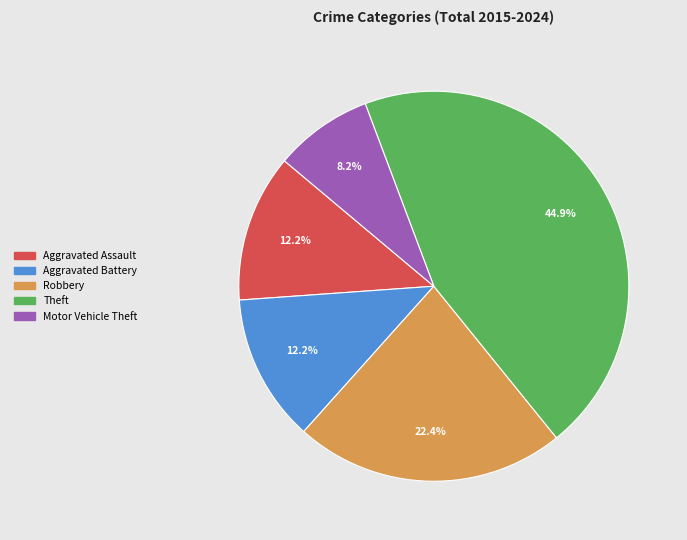

Is Theft the majority of the pie?

No